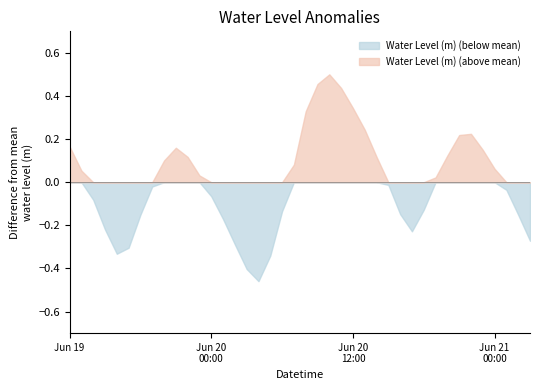

The Water Level (m) (above mean) series shows 0.1 at Jun 19. True or false?

False